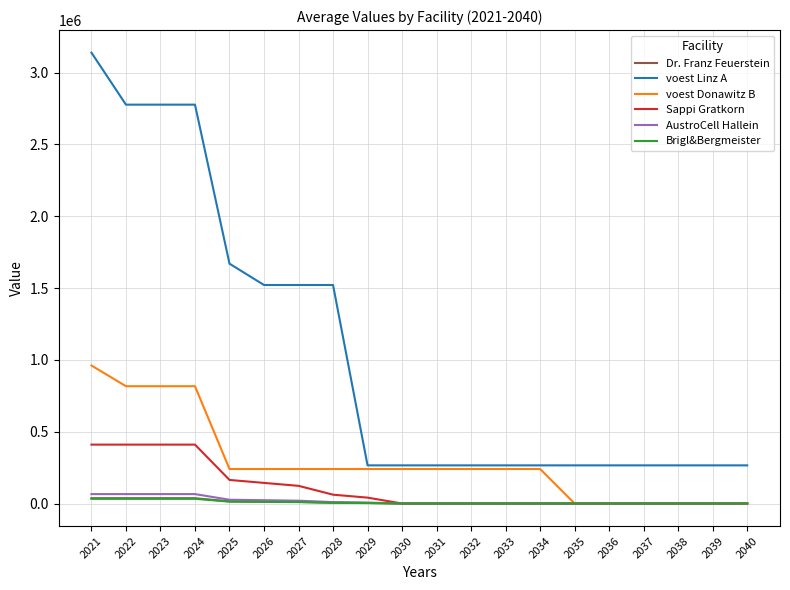

Which series has the largest total across all categories?

voest Linz A